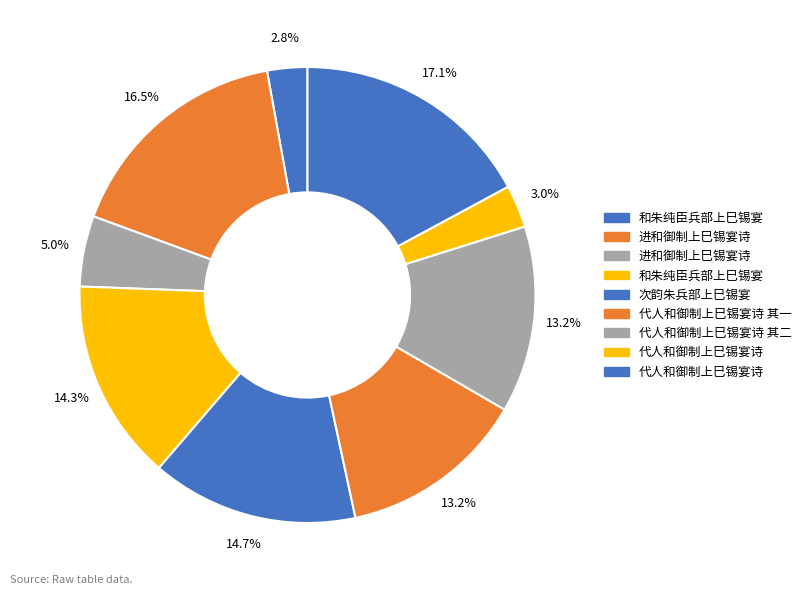

How many segments does this pie chart have?

9